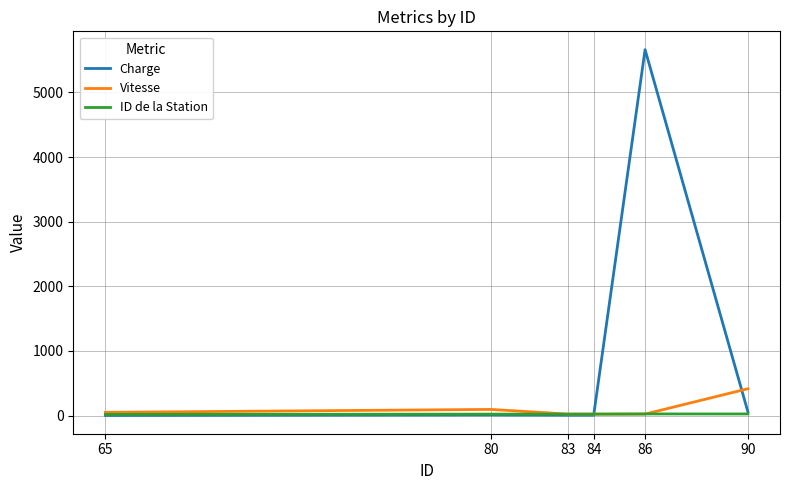

What is the difference between the maximum and minimum values in the ID de la Station series?

7